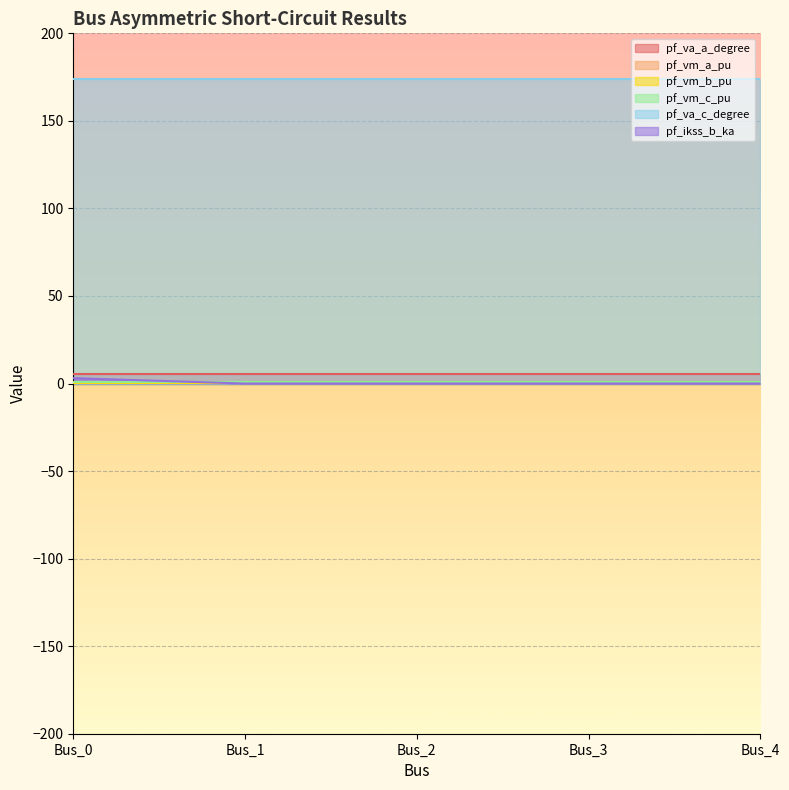

List the labels in order of pf_ikss_b_ka value, smallest first.

Bus_1, Bus_2, Bus_3, Bus_4, Bus_0